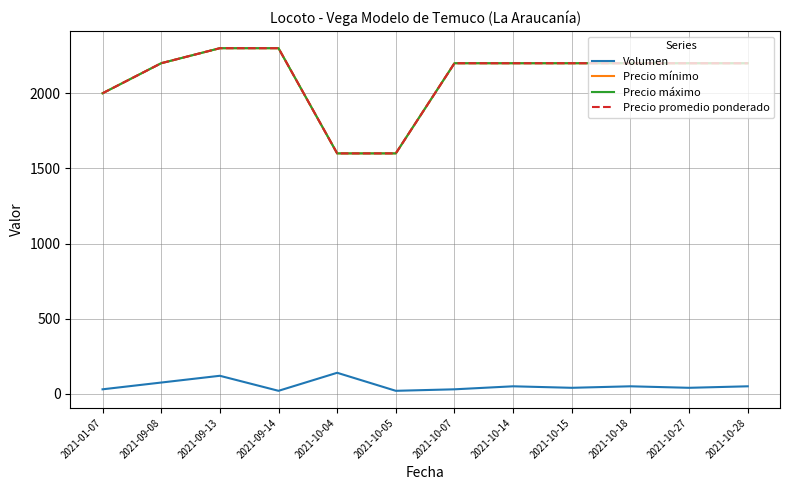

Which series has the widest spread of values?

Precio mínimo